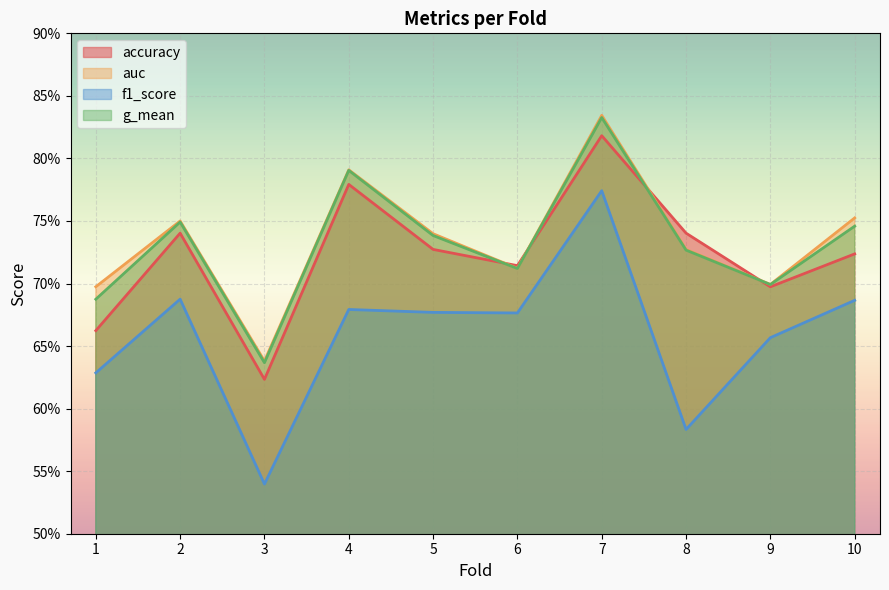

Which series has the largest range (max minus min)?

f1_score